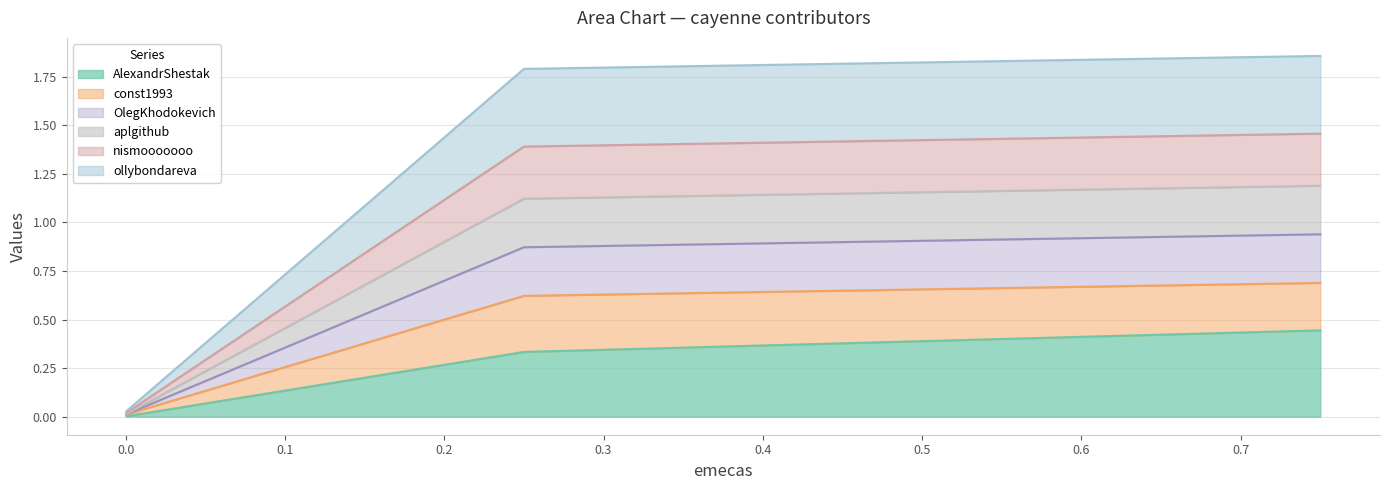

What are all the series names shown in the legend?

AlexandrShestak, const1993, OlegKhodokevich, aplgithub, nismooooooo, ollybondareva